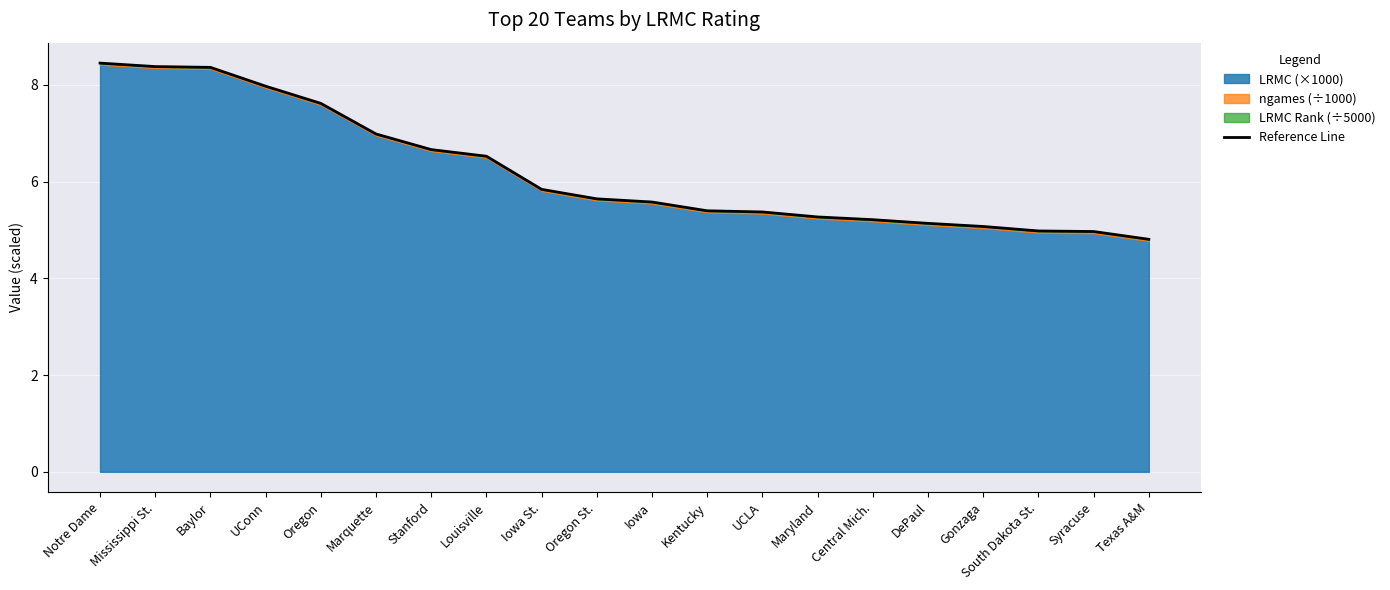

What is the change in value from UConn to Marquette?

-1.0